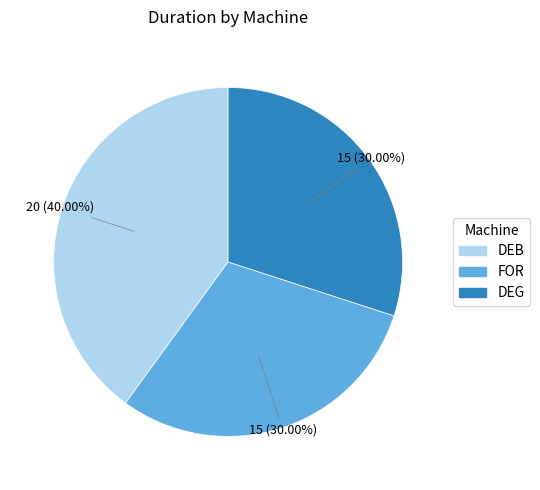

Is it true that DEB is 27% of the pie?

False